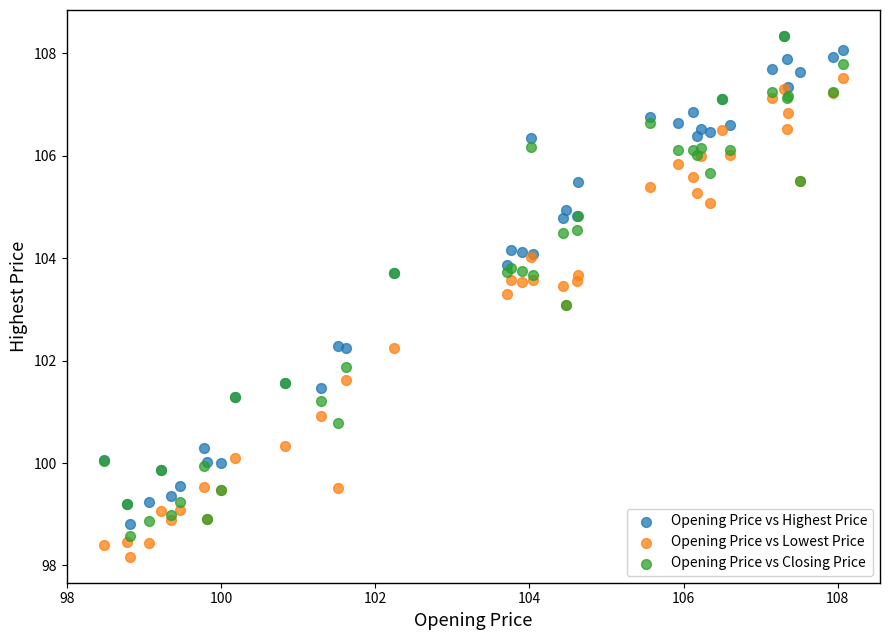

What are all the series names shown in the legend?

Opening Price vs Highest Price, Opening Price vs Lowest Price, Opening Price vs Closing Price